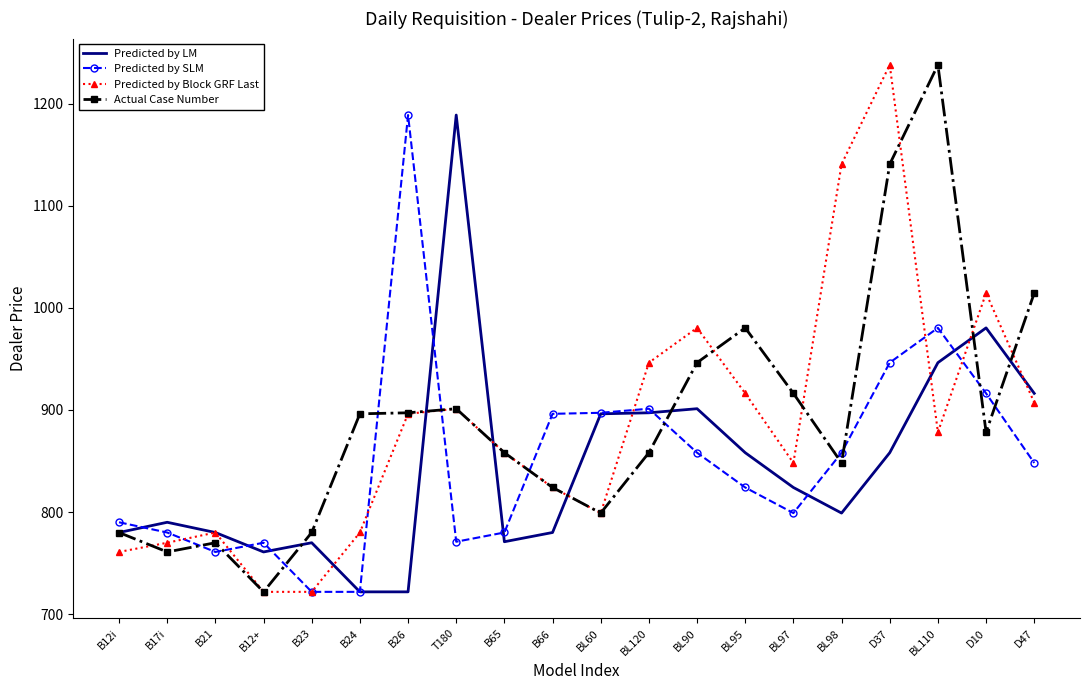

True or false: Predicted by Block GRF Last has a value of 878.2 at BL110.

True